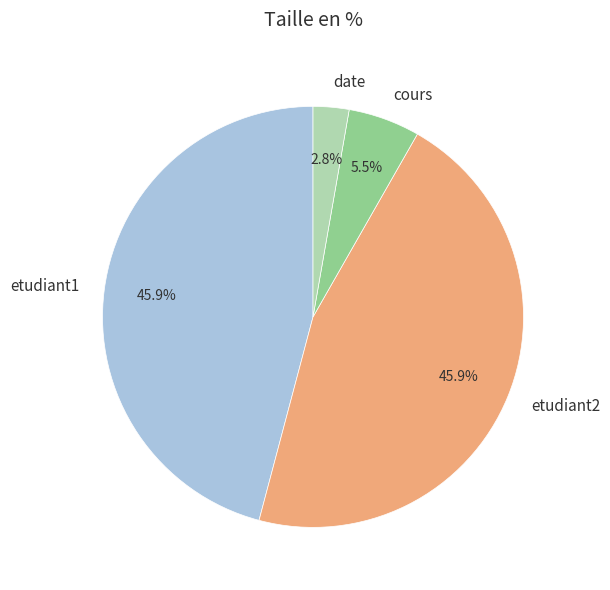

Which category has the smallest portion of the pie?

date